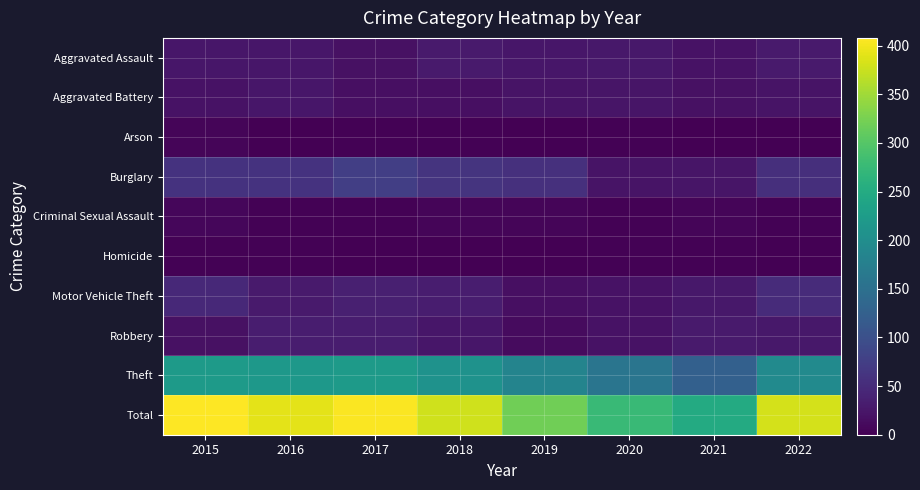

Is it true that Total equals 115 at 2020?

False